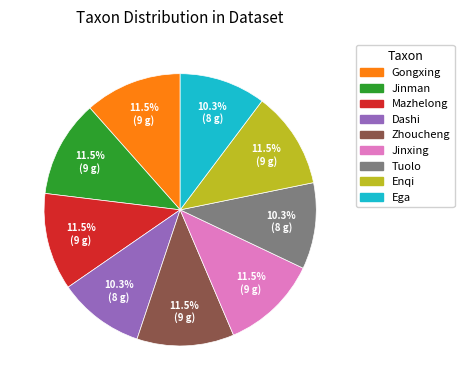

Does any single category account for the majority?

No